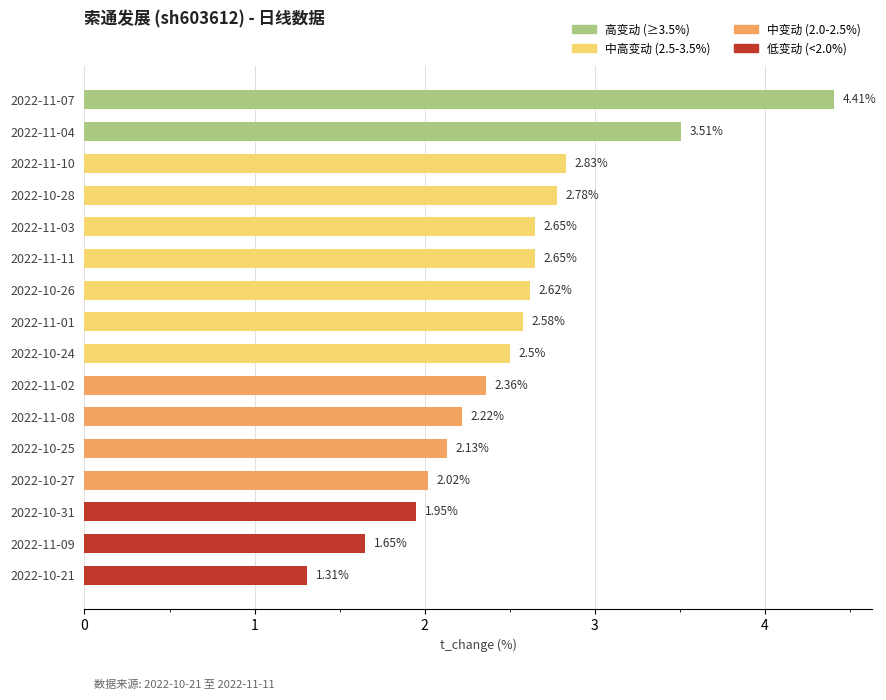

What is the average value?

2.5